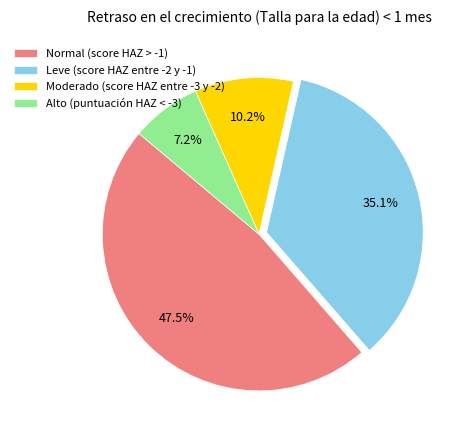

Count the number of slices in the pie.

4